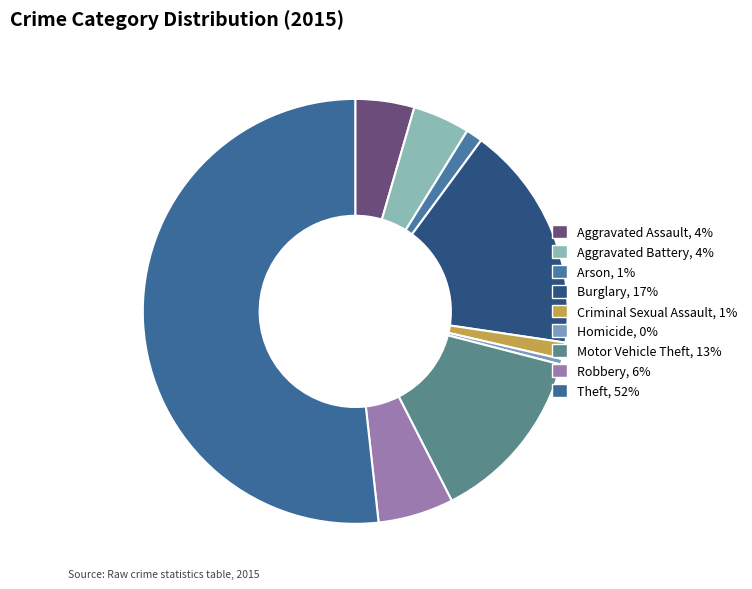

To the nearest percent, what portion does Aggravated Battery represent?

4%